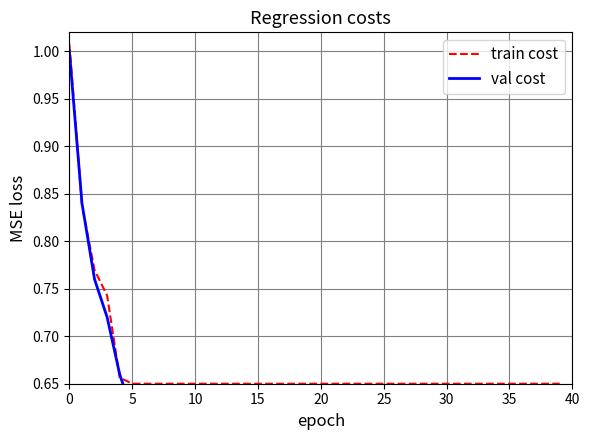

What is the value of the train cost point at the 9th from the left?

0.7